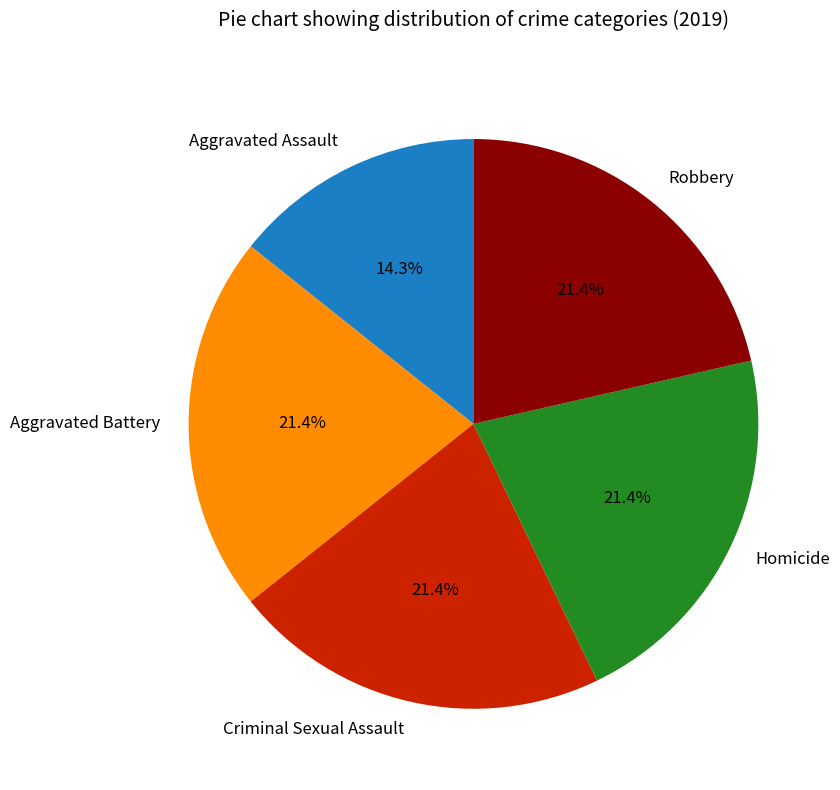

What portion of the pie excludes Aggravated Assault?

85.7%